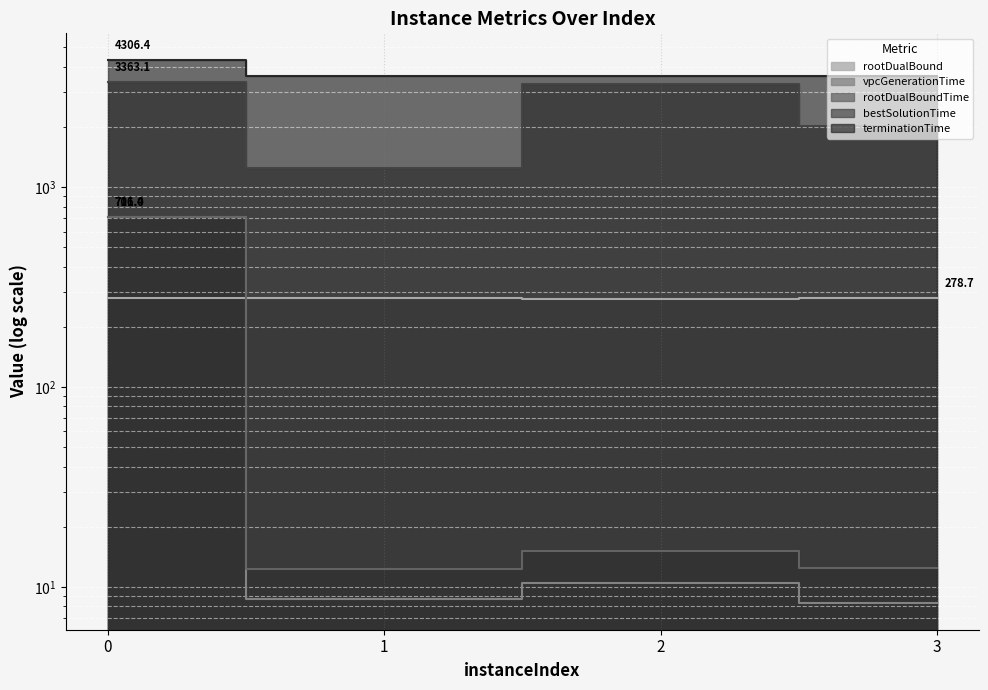

What are all the series names shown in the legend?

rootDualBound, vpcGenerationTime, rootDualBoundTime, bestSolutionTime, terminationTime